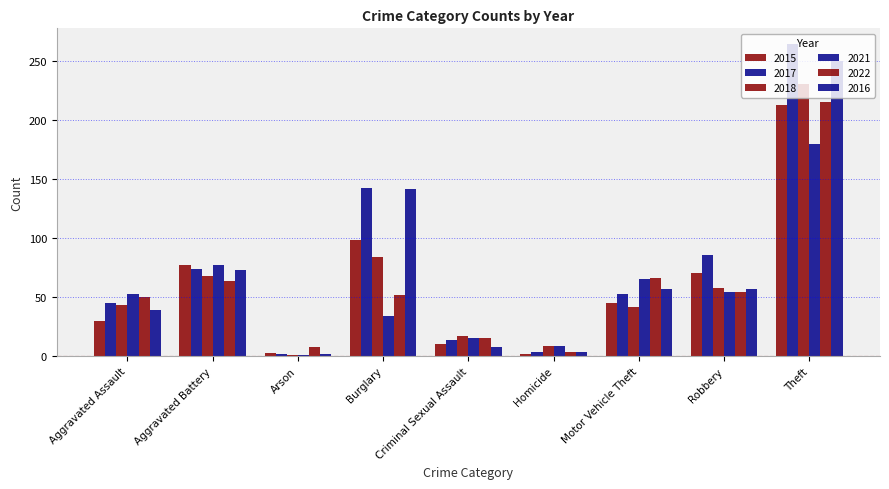

Reading left to right, extract all data points from this chart.

2015: 30	77	3	98	10	2	45	70	212
2017: 45	74	2	142	14	4	53	86	264
2018: 43	68	1	84	17	9	42	58	230
2021: 53	77	1	34	15	9	65	54	179
2022: 50	64	8	52	15	4	66	54	215
2016: 39	73	2	141	8	4	57	57	250